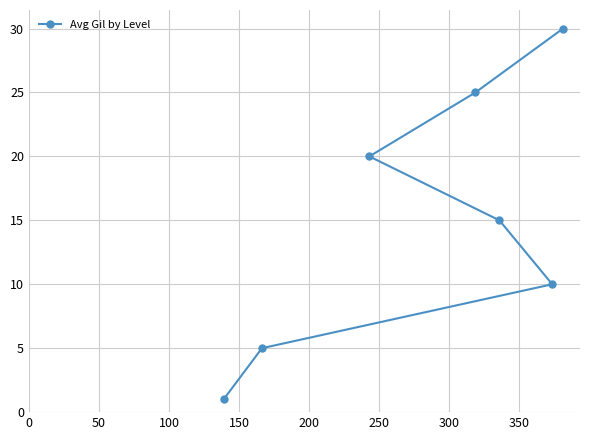

What is the maximum value shown in the chart?

30